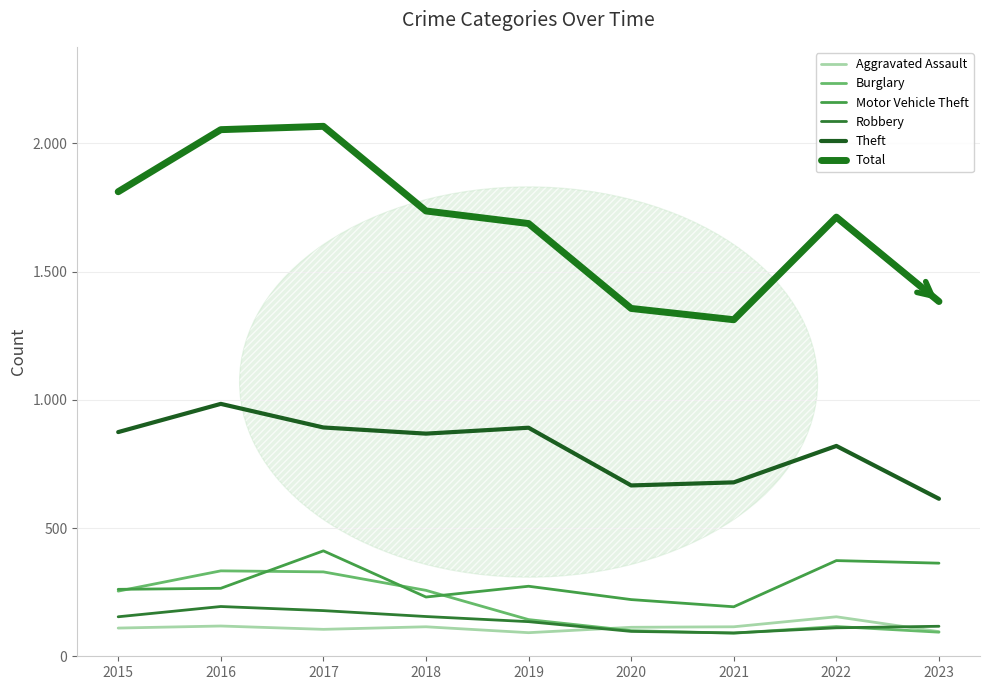

Which series has the largest total across all categories?

Total